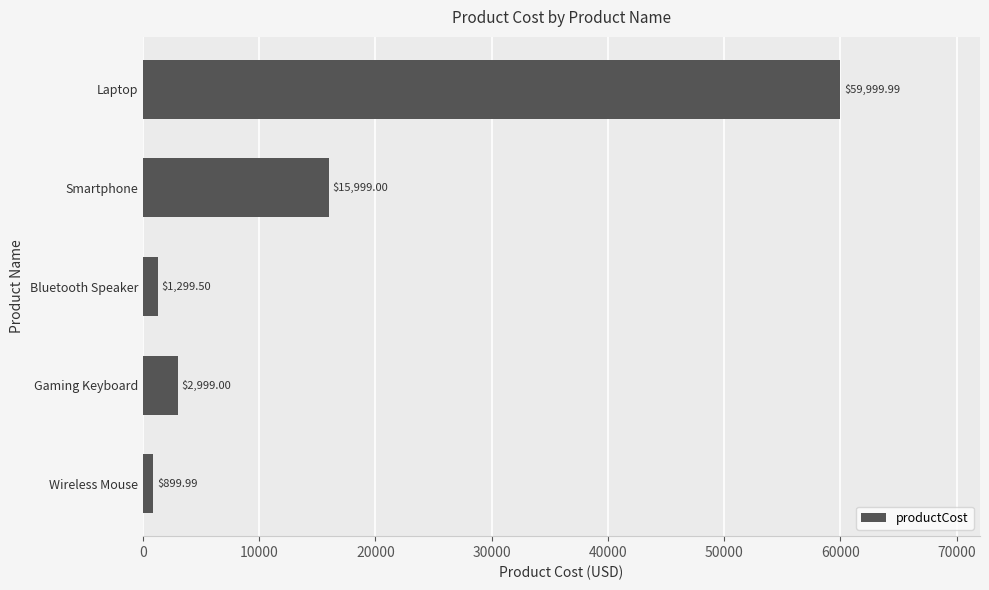

Count the number of data series in this chart.

1